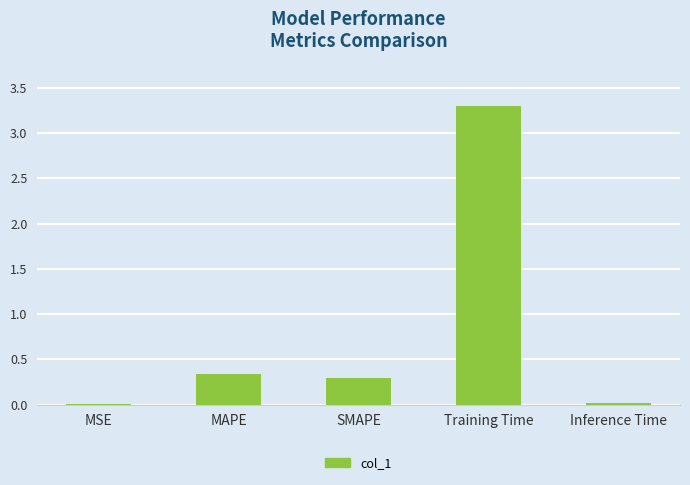

Which has a higher value, MSE or Training Time?

Training Time